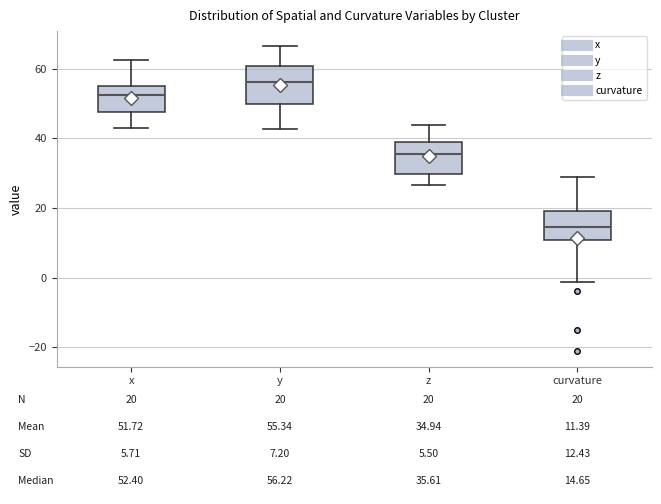

Which box's median line is the highest?

y